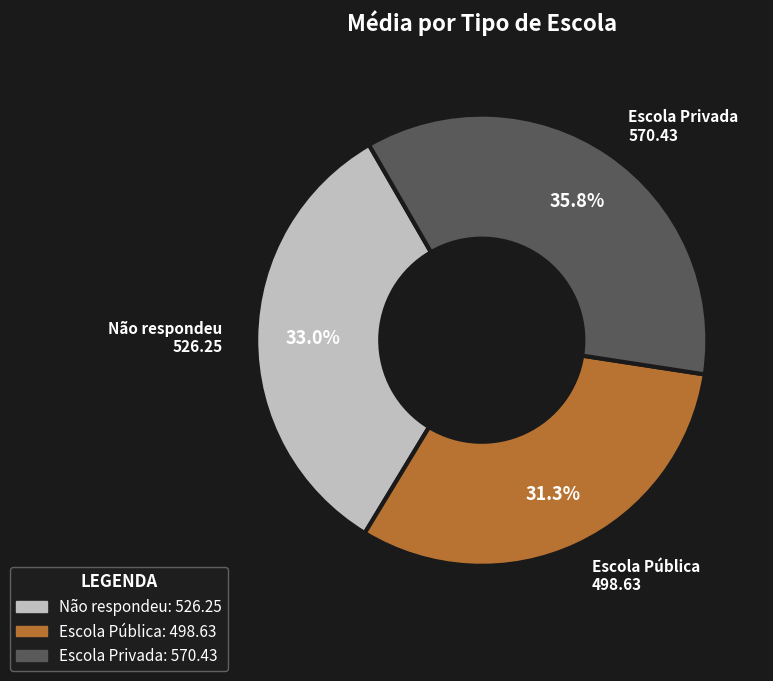

To the nearest percent, what is the combined percentage of Escola Privada and Escola Pública?

67%